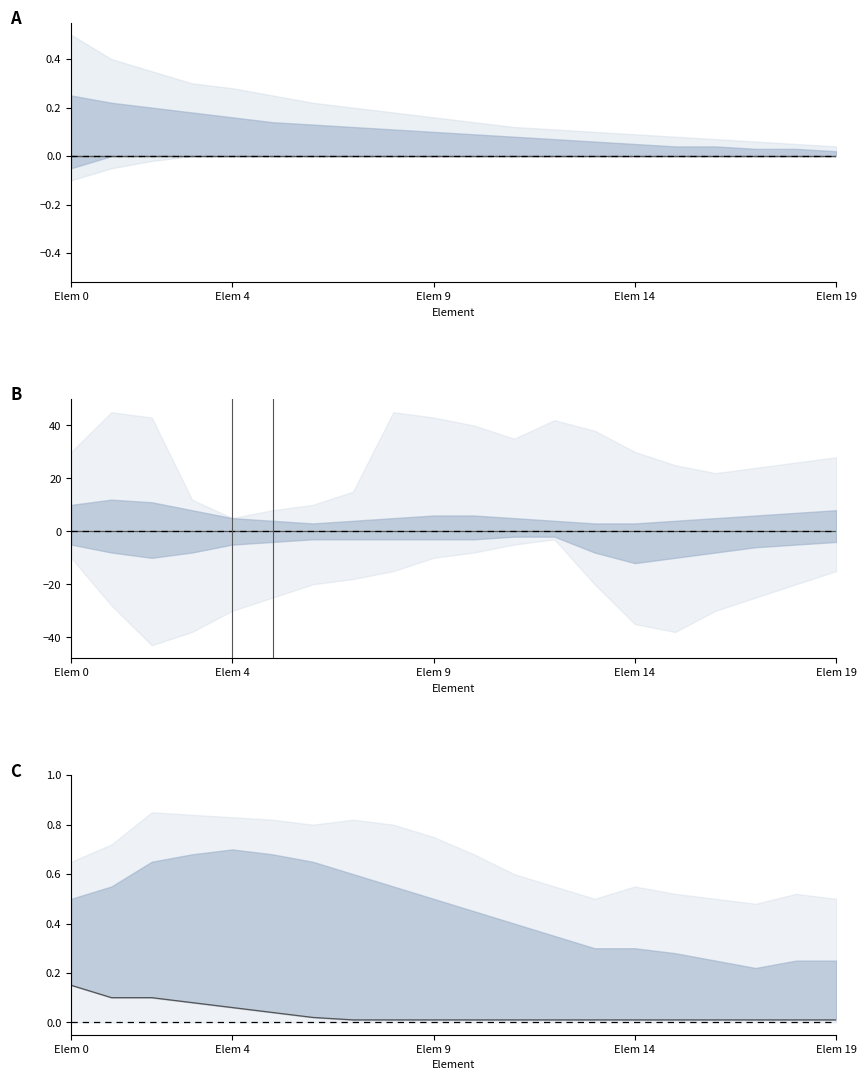

Count the number of data series in this chart.

4